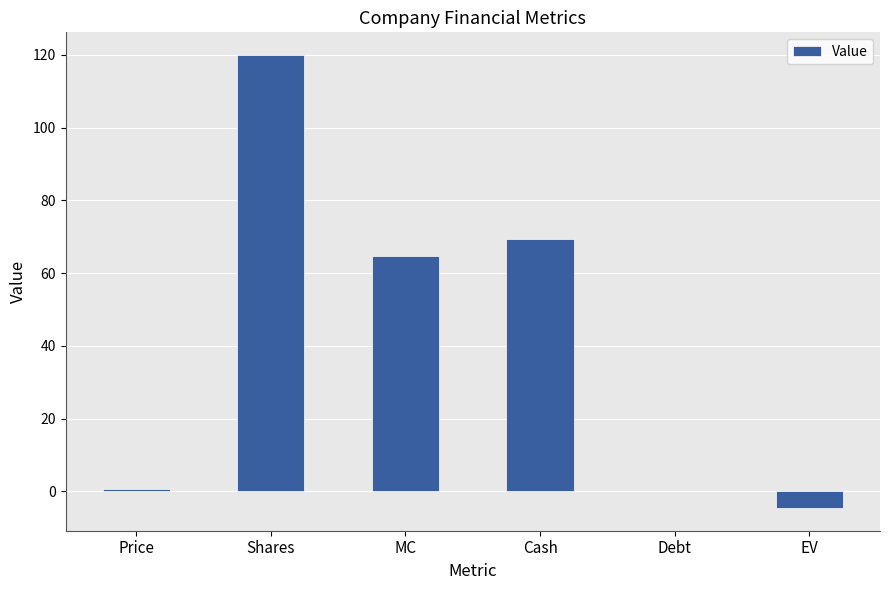

What is the sum of the values at EV and Cash?

64.8